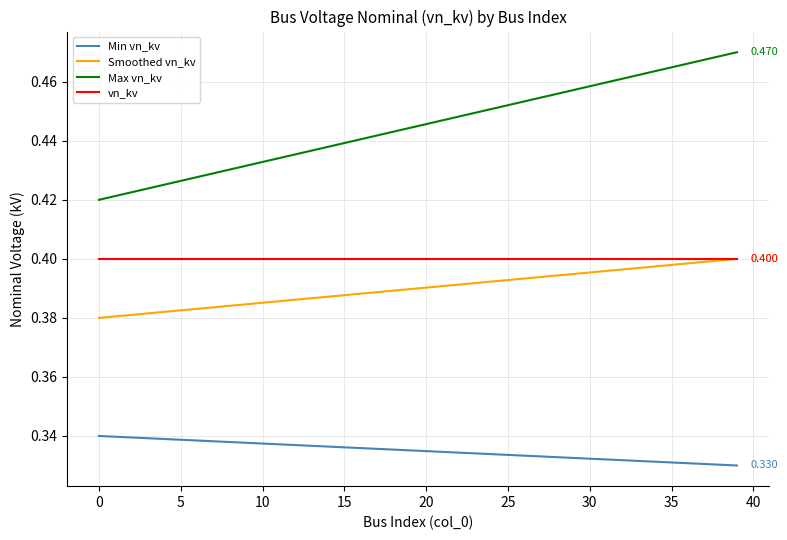

Which series has the largest total across all categories?

Max vn_kv